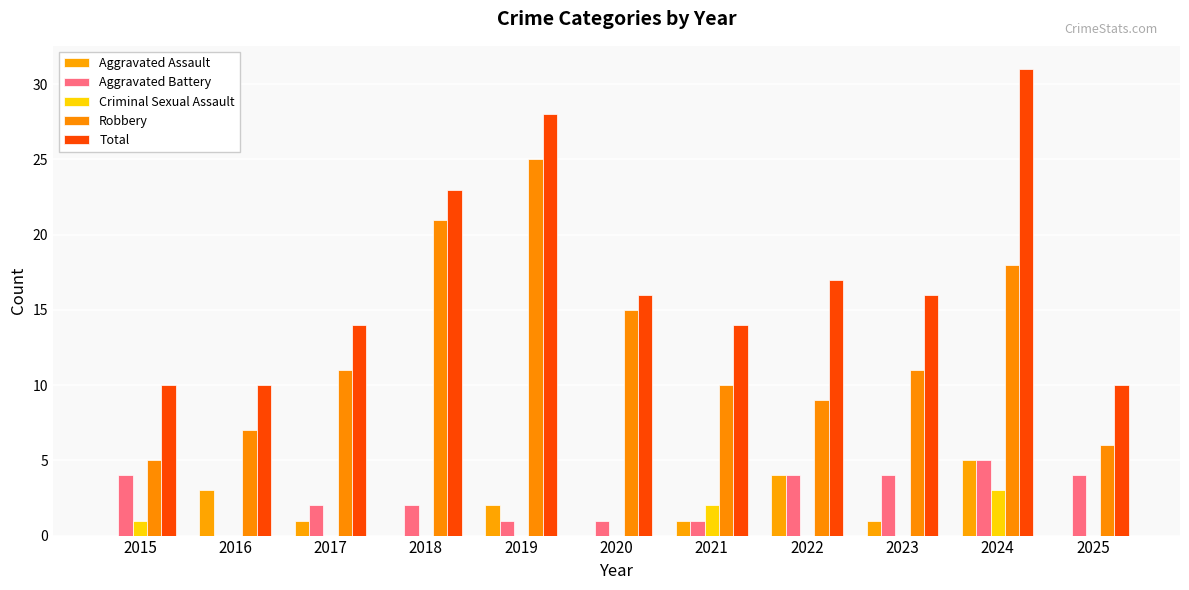

Is it true that Aggravated Battery equals 3 at 2024?

False